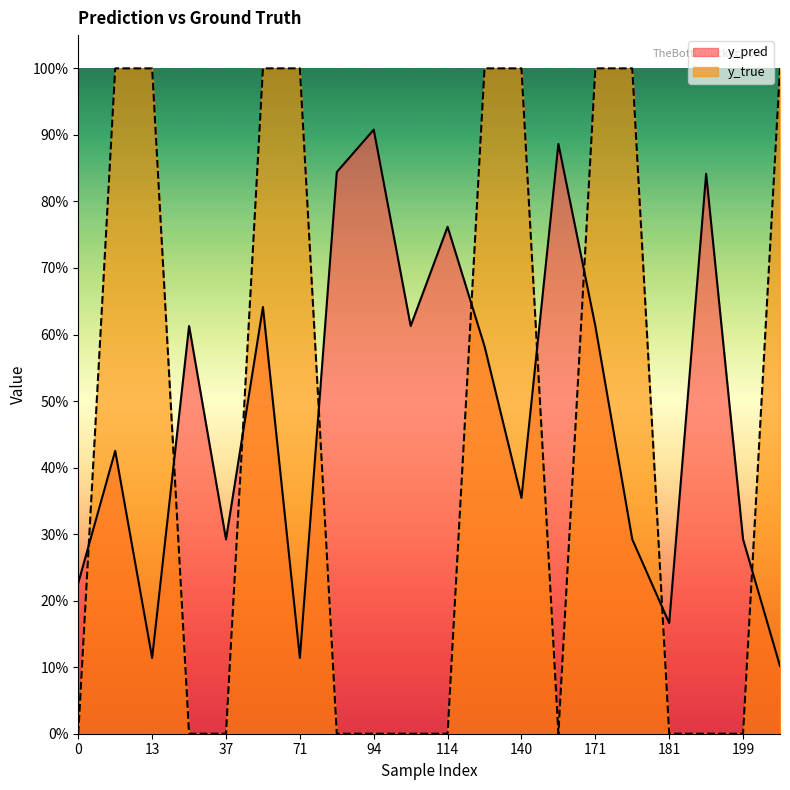

What is the total value across all series at 201?

1.1